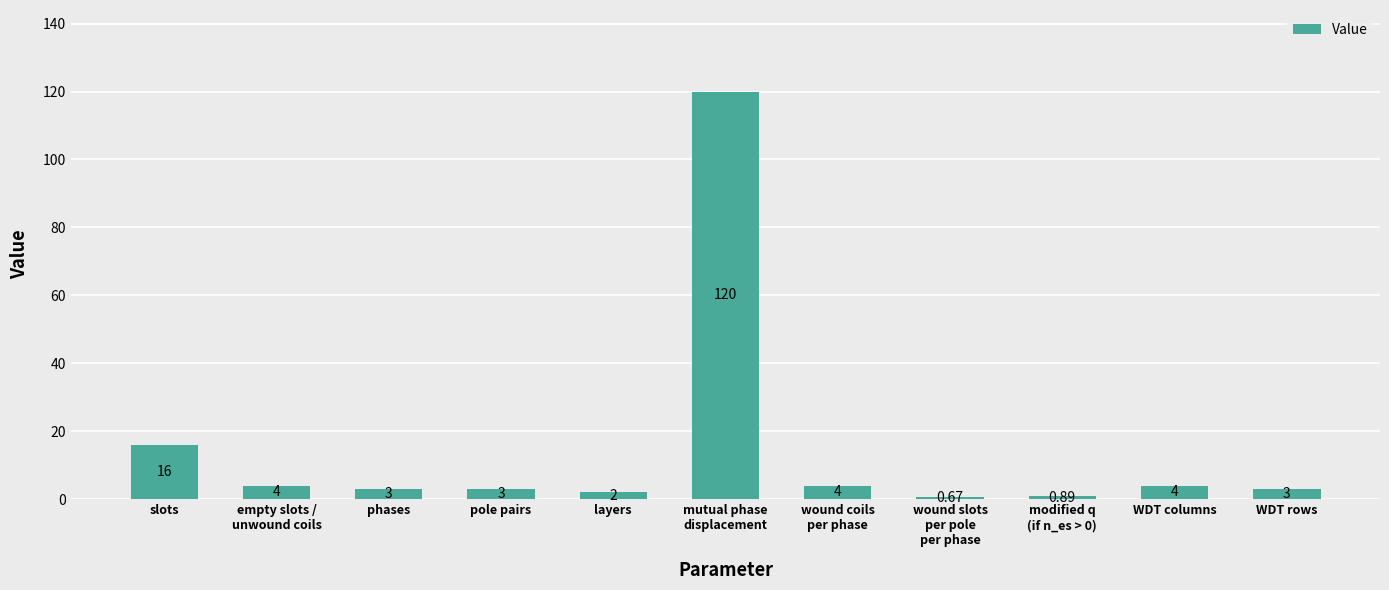

Which label corresponds to the smallest value in the chart?

wound slots
per pole
per phase